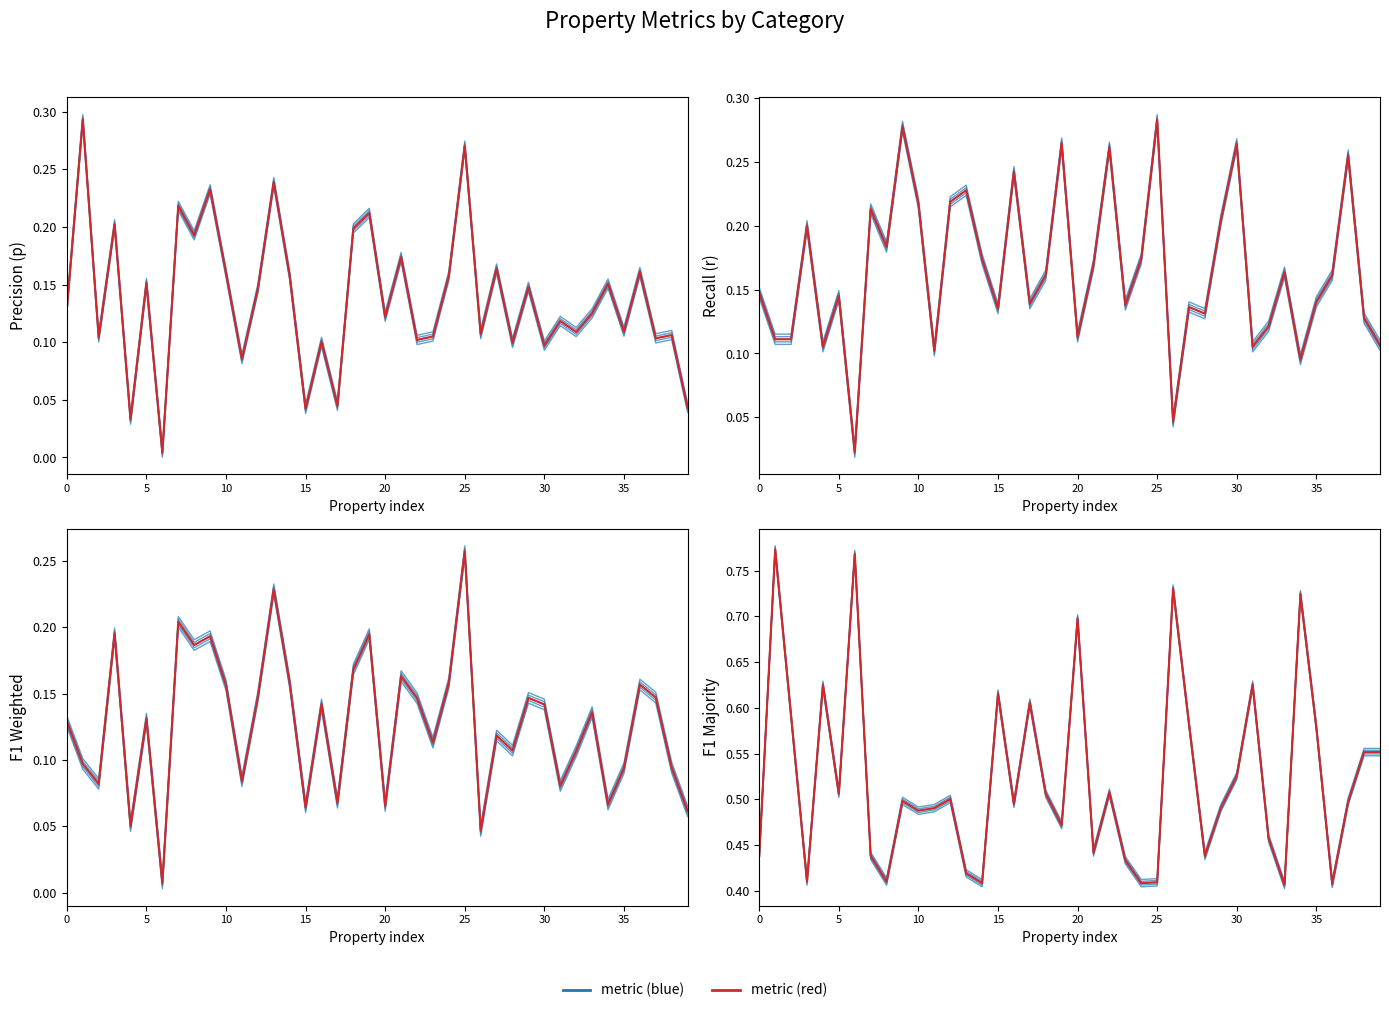

Which series changed the most between 26 and 32?

f1_majority